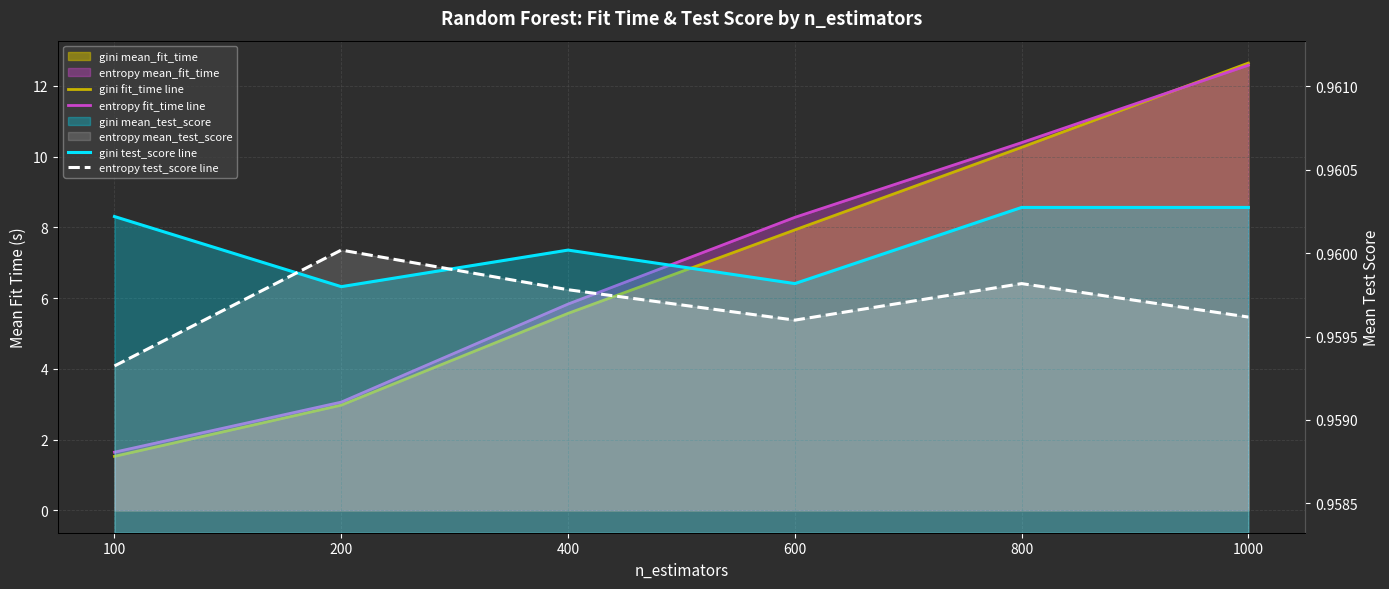

Is it true that entropy test_score line equals 1.5 at 200?

False